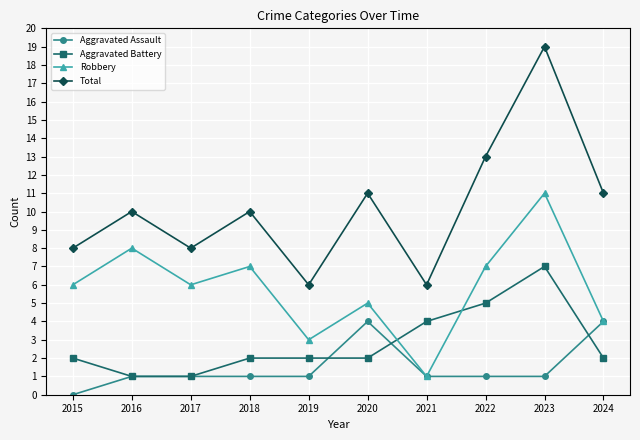

Reading right to left, list all the values displayed in this chart.

Aggravated Assault: 4	1	1	1	4	1	1	1	1	0
Aggravated Battery: 2	7	5	4	2	2	2	1	1	2
Robbery: 4	11	7	1	5	3	7	6	8	6
Total: 11	19	13	6	11	6	10	8	10	8